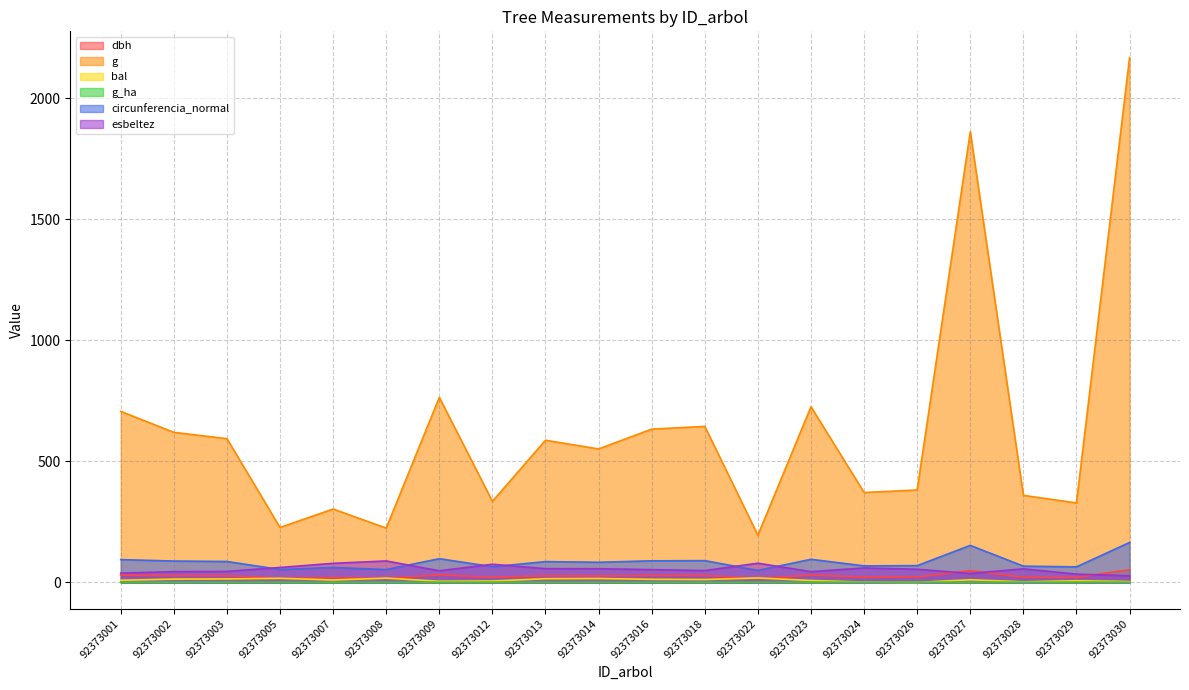

At which category does the chart reach its minimum across all series?

92373026